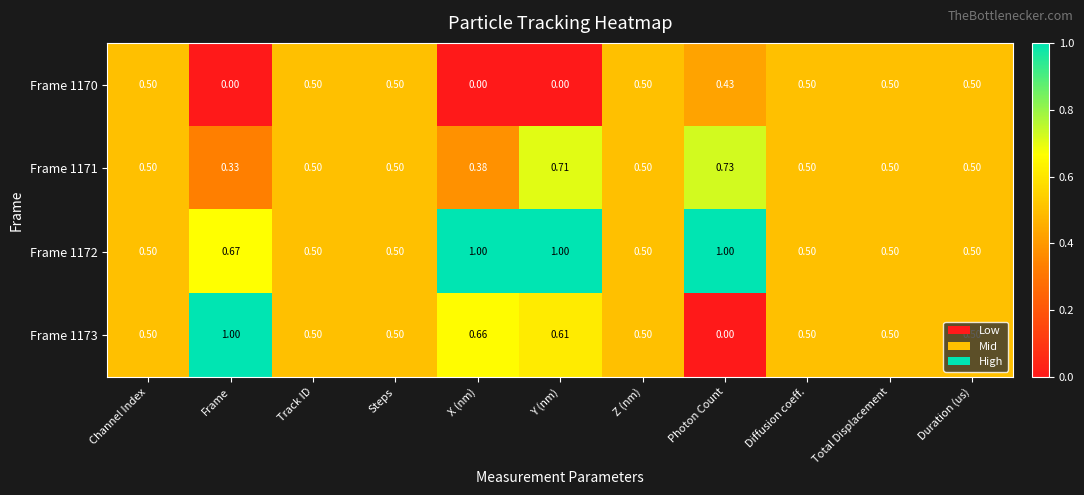

What is the greatest value displayed?

1.0